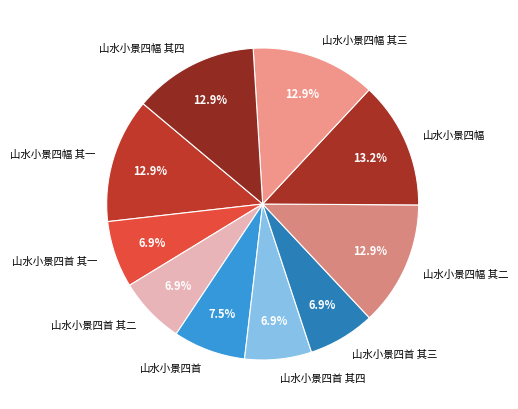

To the nearest percent, what is the difference between the 山水小景四幅 其一 and 山水小景四首 其三 slice percentages?

6%